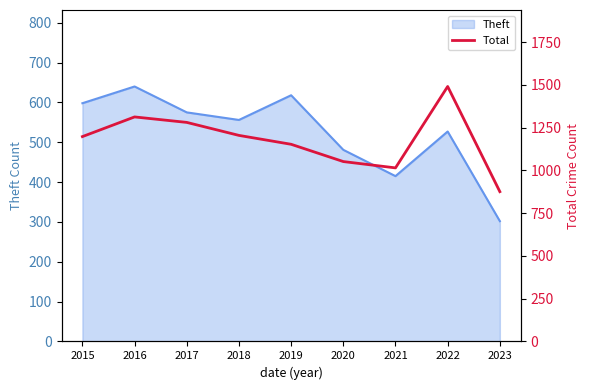

Does the chart display data point markers on the line(s)?

No